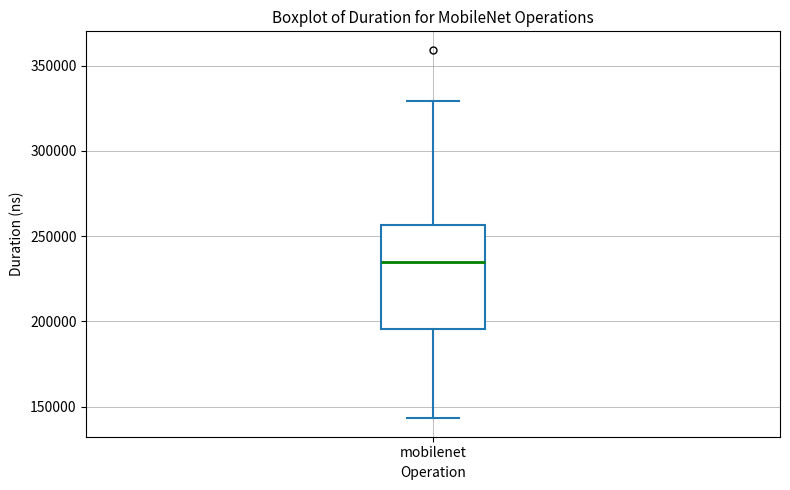

Transcribe this box plot: give where the median line is, the range the box spans, and where the two whiskers end, as read against the y-axis. The values are not printed on the chart, so give them approximately, as read against the axis.

median 235000, box 195000 to 255000, whiskers 145000 to 330000